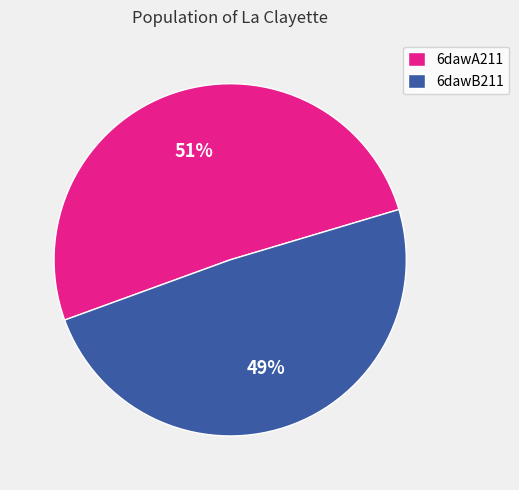

Is the sum of 6dawB211 and 6dawA211 greater than half?

Yes